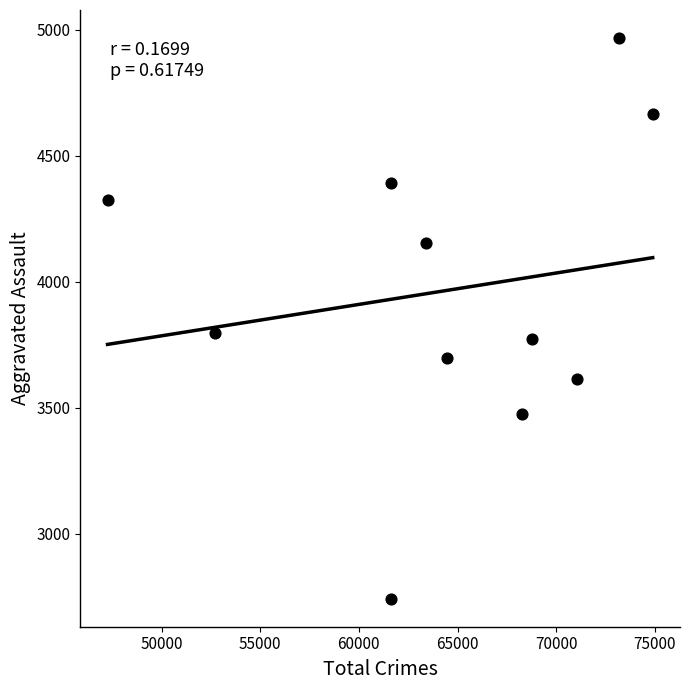

What is the average X value?

64300